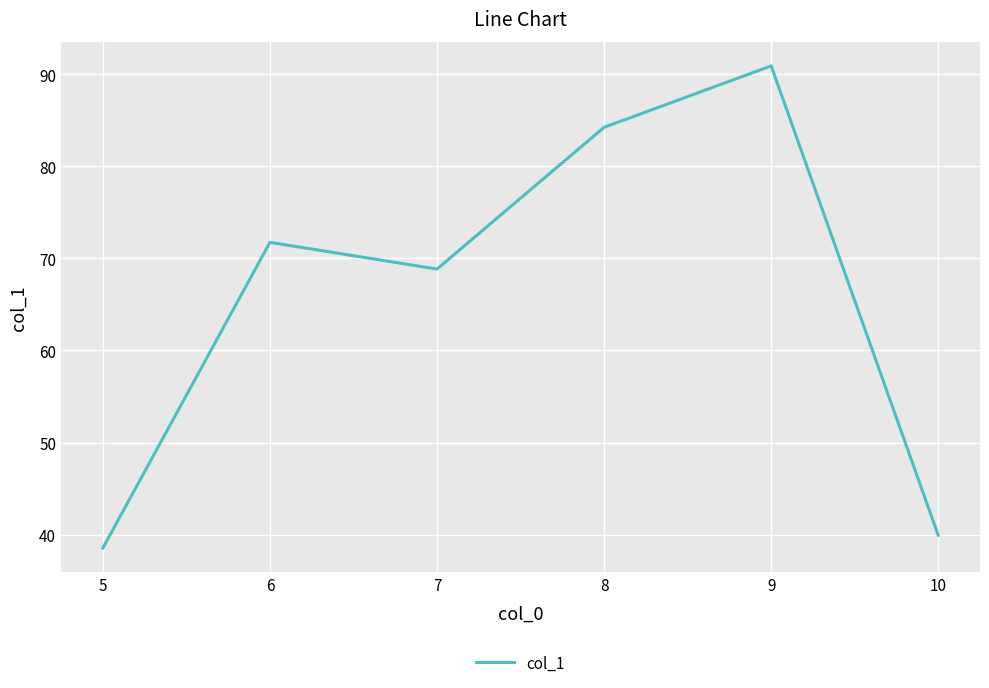

At which category does the chart reach its minimum across all series?

5